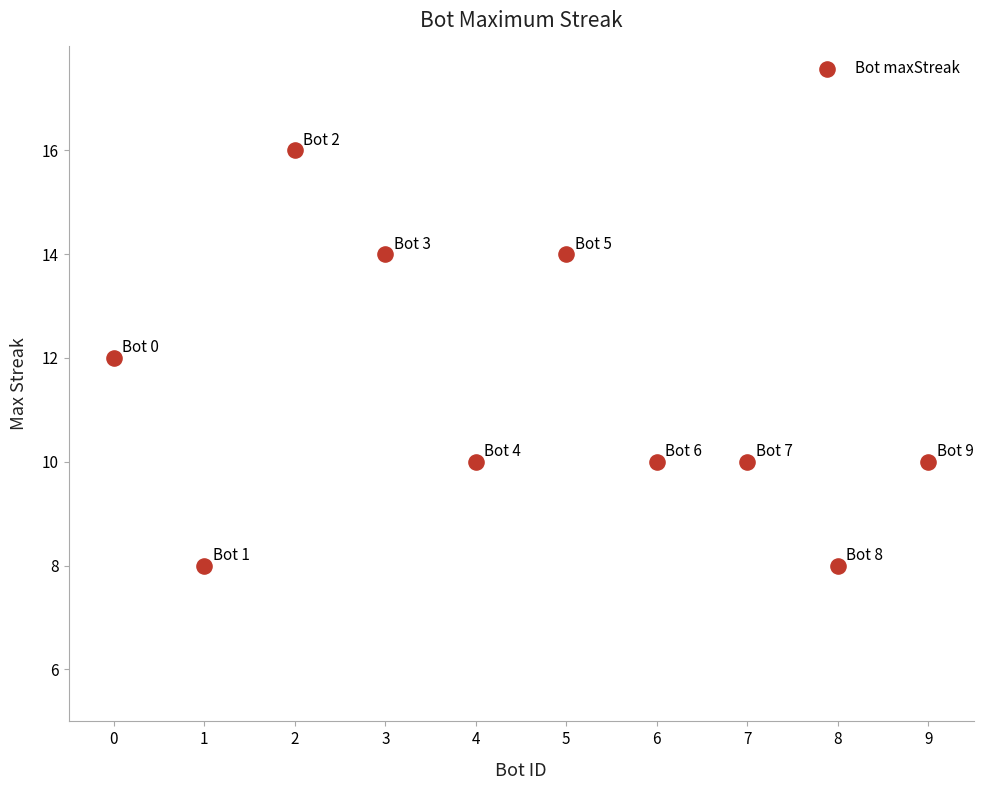

What is the range of X values (max minus min)?

9